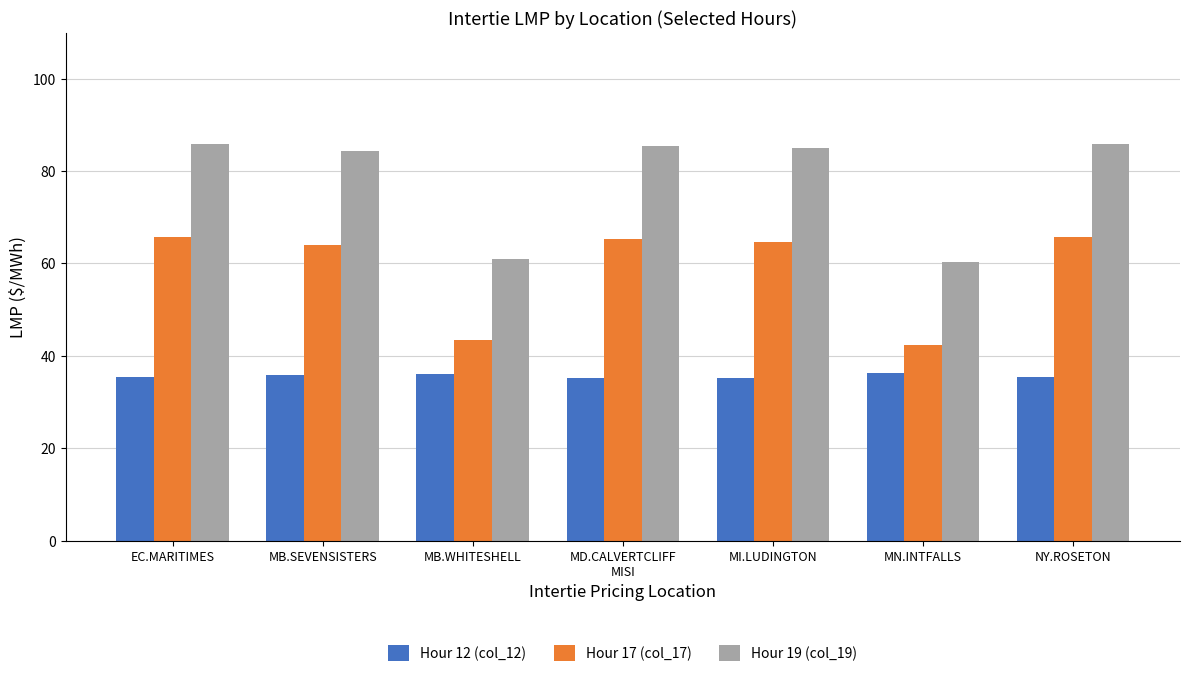

Which series has the largest total across all categories?

Hour 19 (col_19)